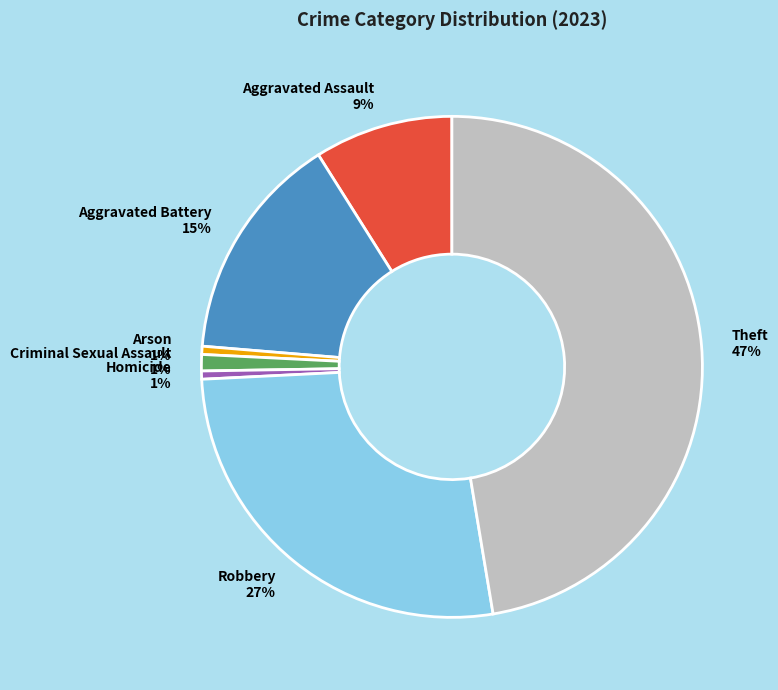

How many slices are in this pie chart?

7